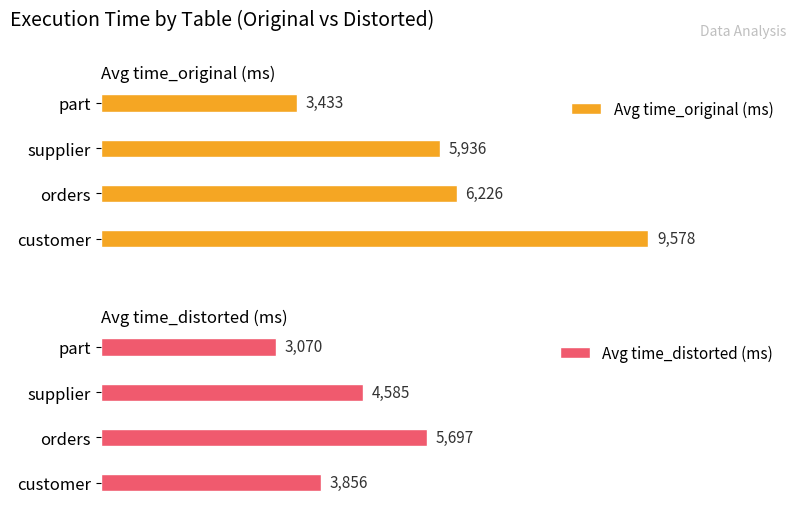

At which label does Avg time_distorted (ms) reach its minimum?

part